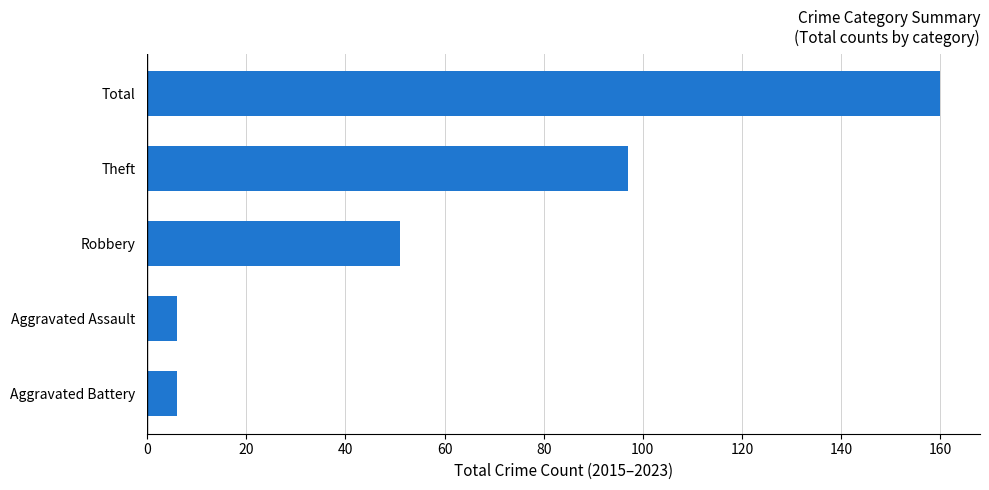

What is the smallest value displayed?

6